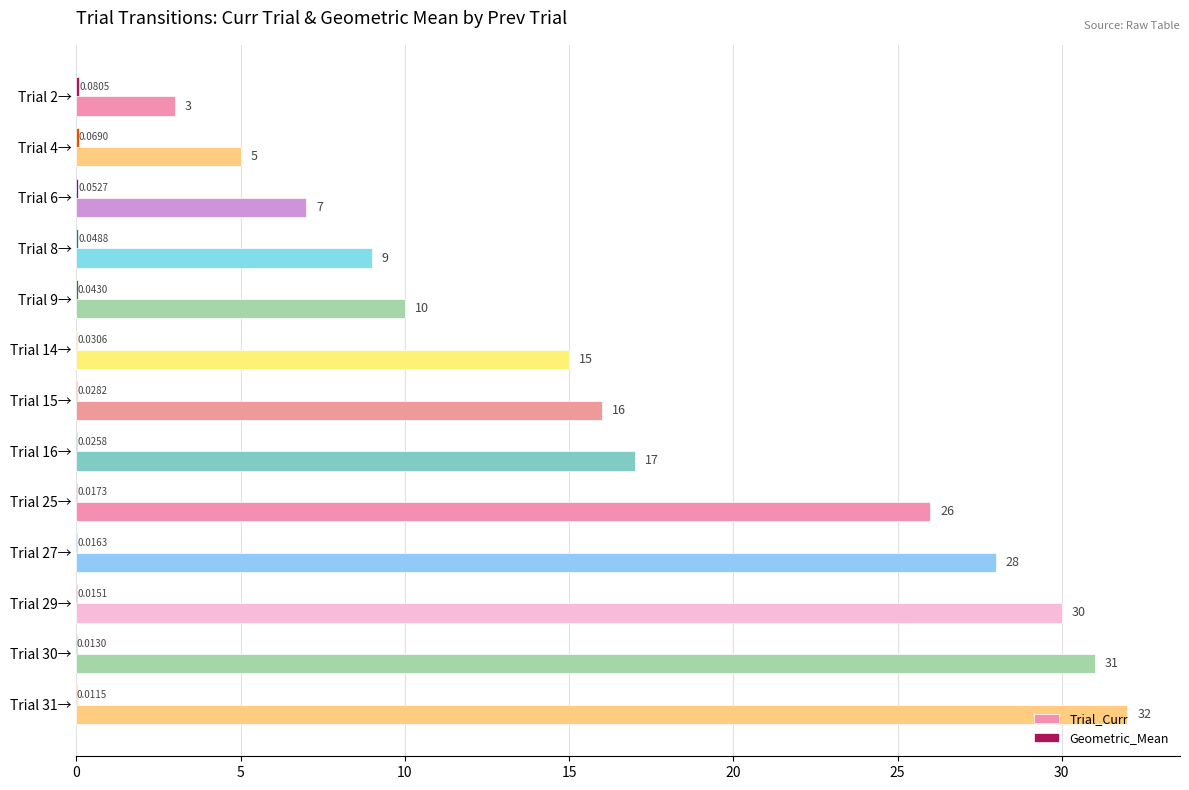

Where is Trial_Curr nearest to the value 17?

Trial 16→